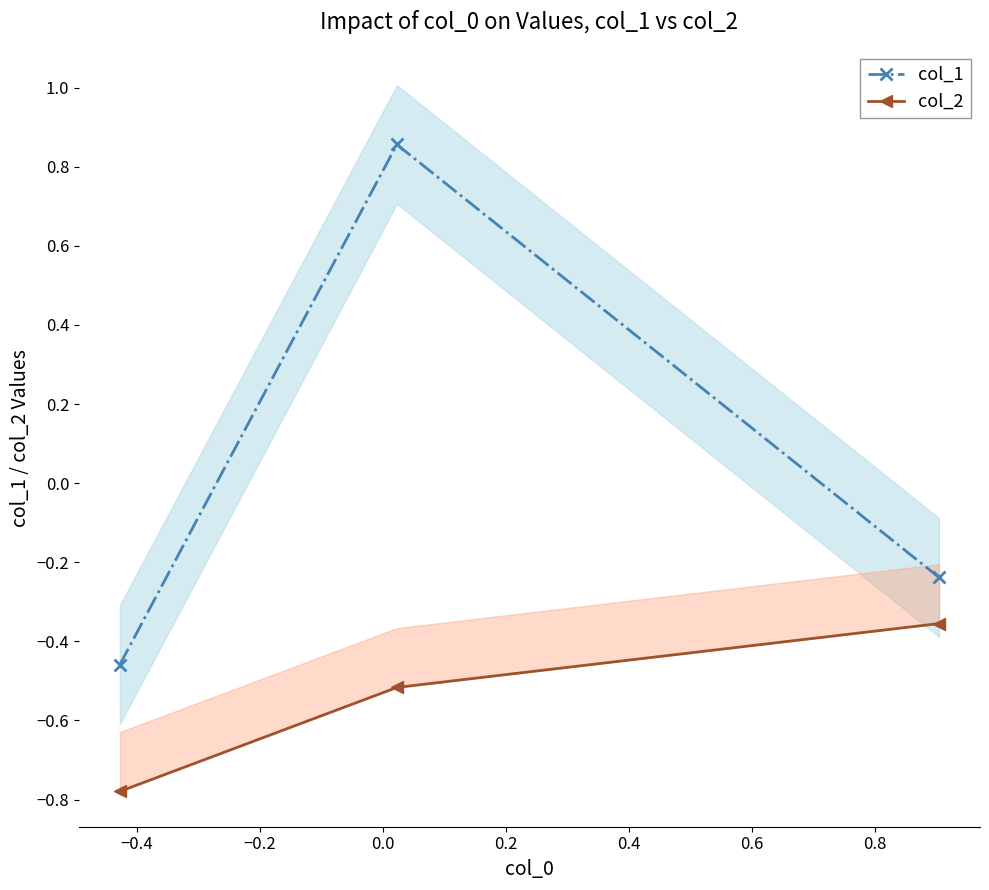

How many negative values does the col_1 series have?

2